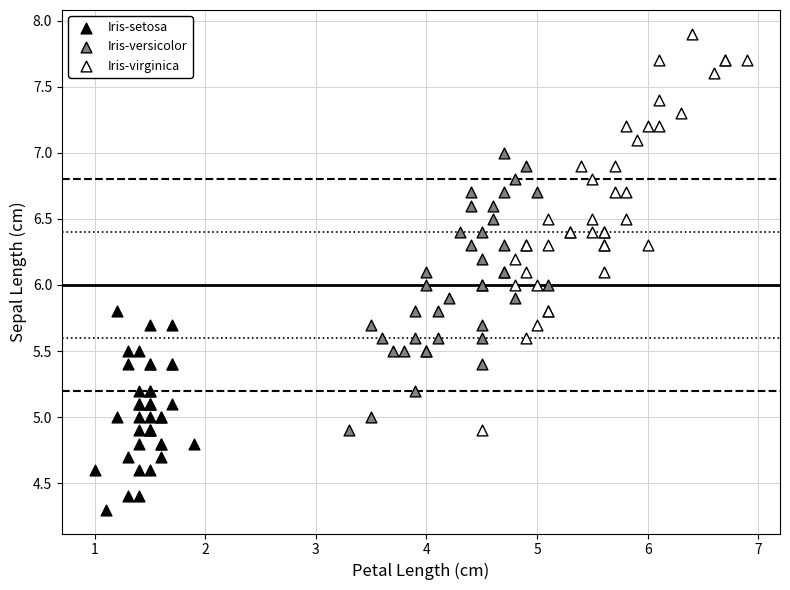

Which series reaches the maximum Y coordinate?

Iris-virginica